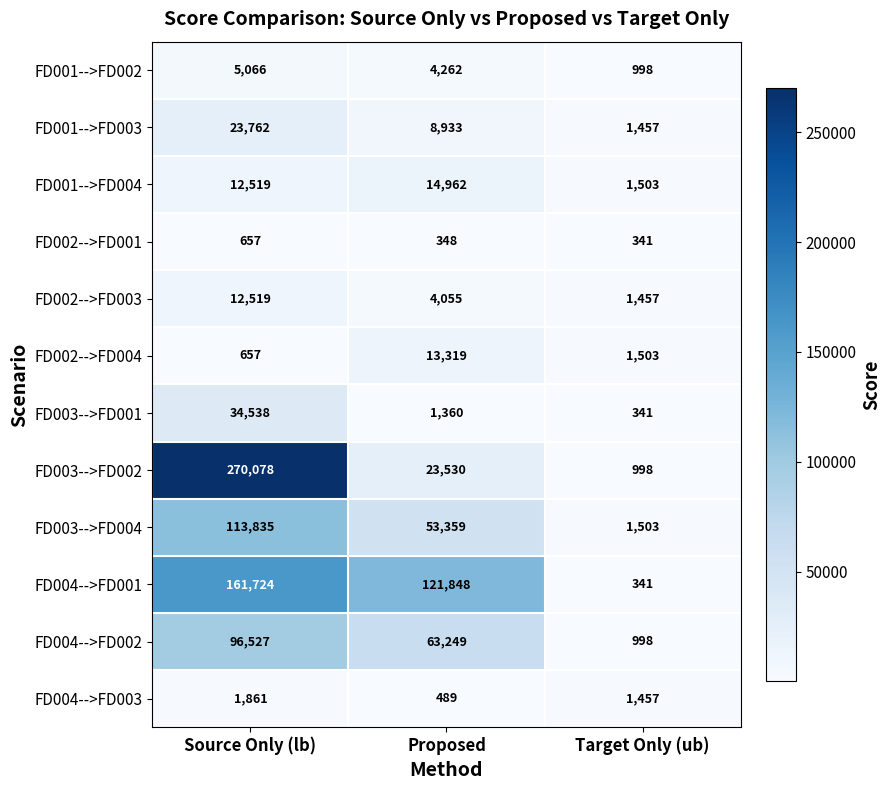

How many series are shown in this chart?

12